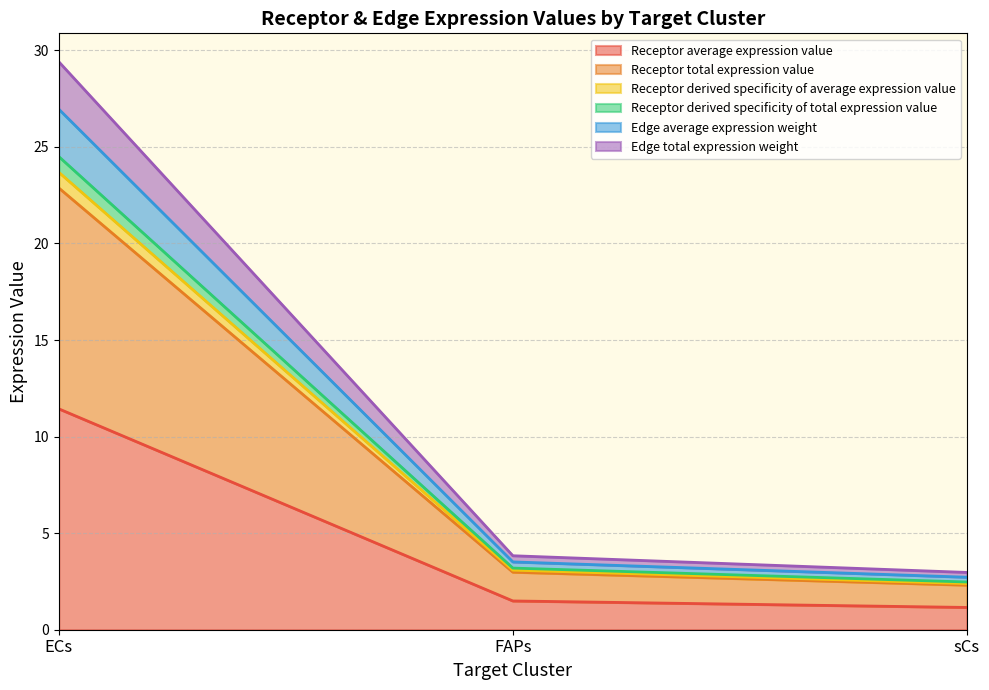

Does the chart have visible grid lines?

Yes